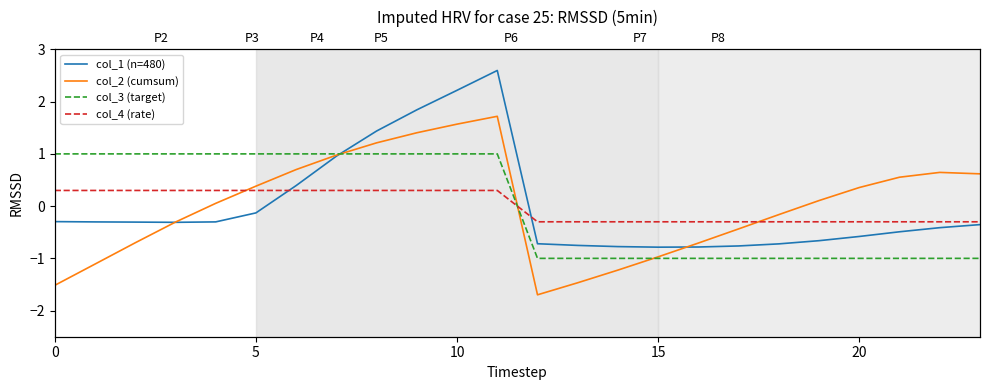

At how many categories does at least one series exceed 0?

17